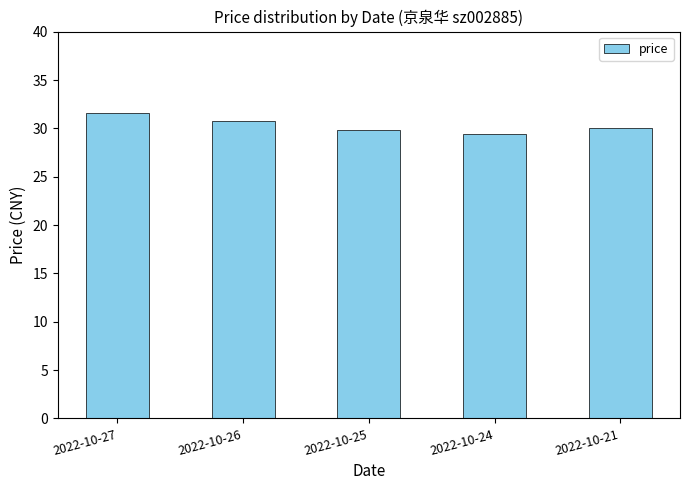

What is the sum of the values at 2022-10-25 and 2022-10-26?

60.6